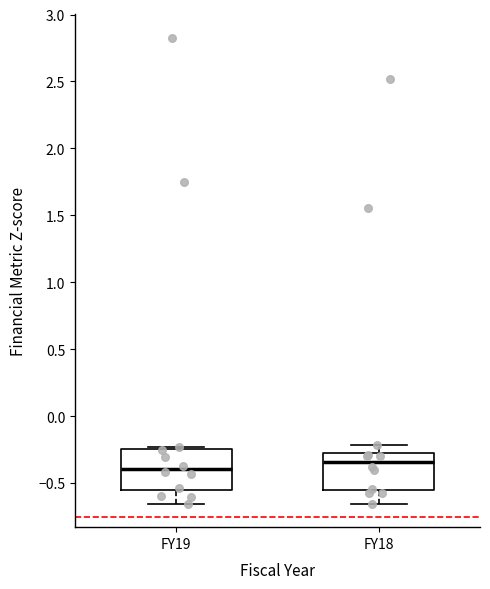

Where does the lower whisker of the box for FY18 end on the y-axis? The values are not printed on the chart, so give them approximately, as read against the axis.

-0.65